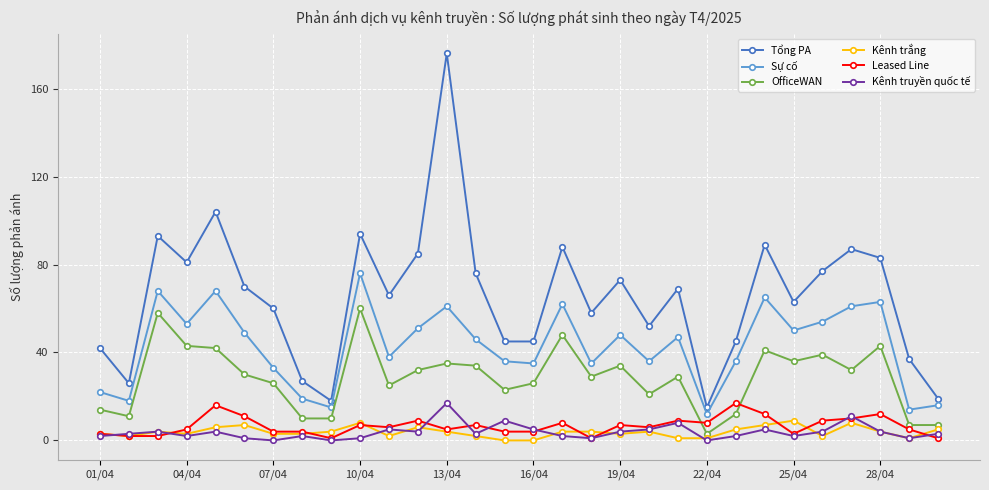

What is the greatest value displayed?

176